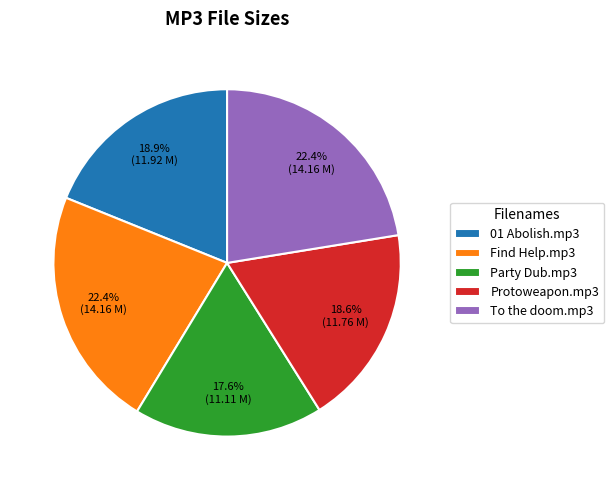

What percentage is NOT represented by Find Help.mp3?

77.6%